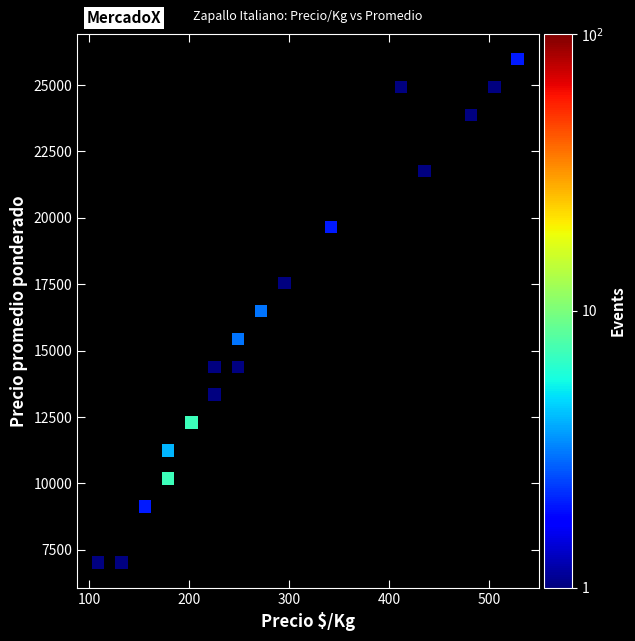

What is the range of Y values (max minus min)?

18947.4